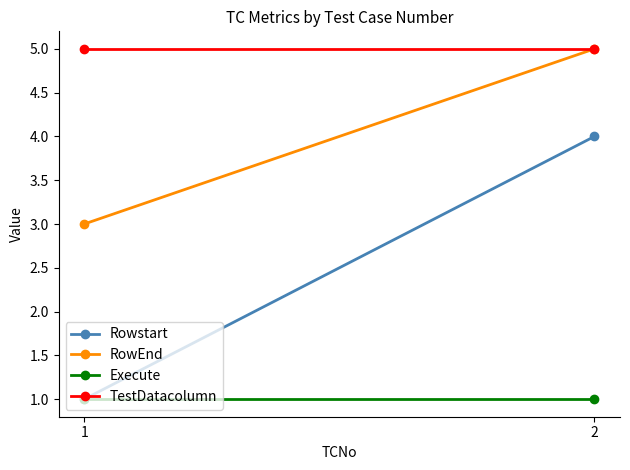

What is the sum of the TestDatacolumn values at 1 and 2?

10